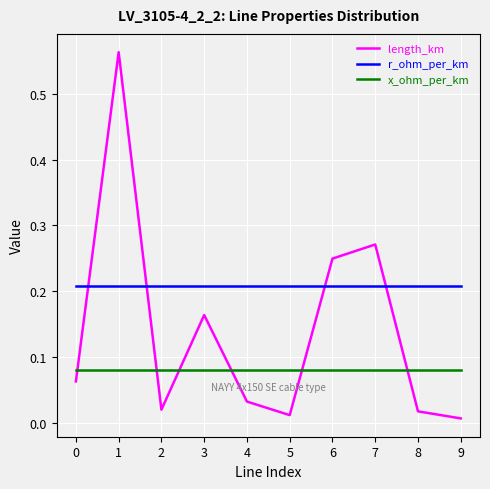

Between 1 and 7, which series saw the biggest shift?

length_km